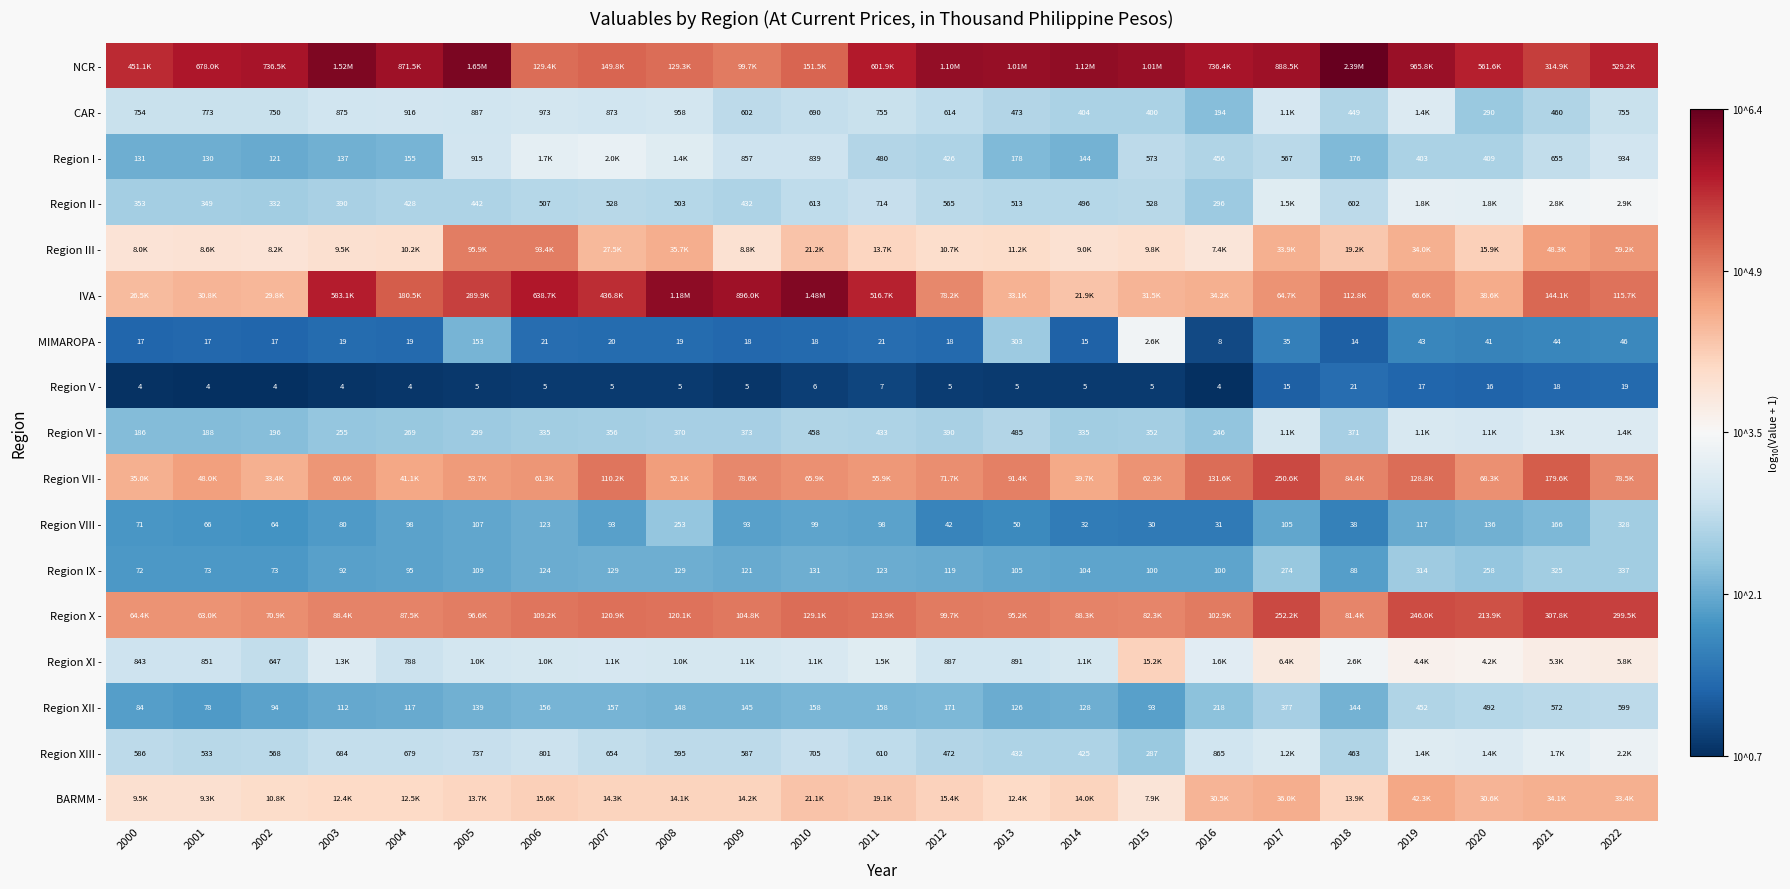

What is the spread (max minus min) of values at 2004?

5.2